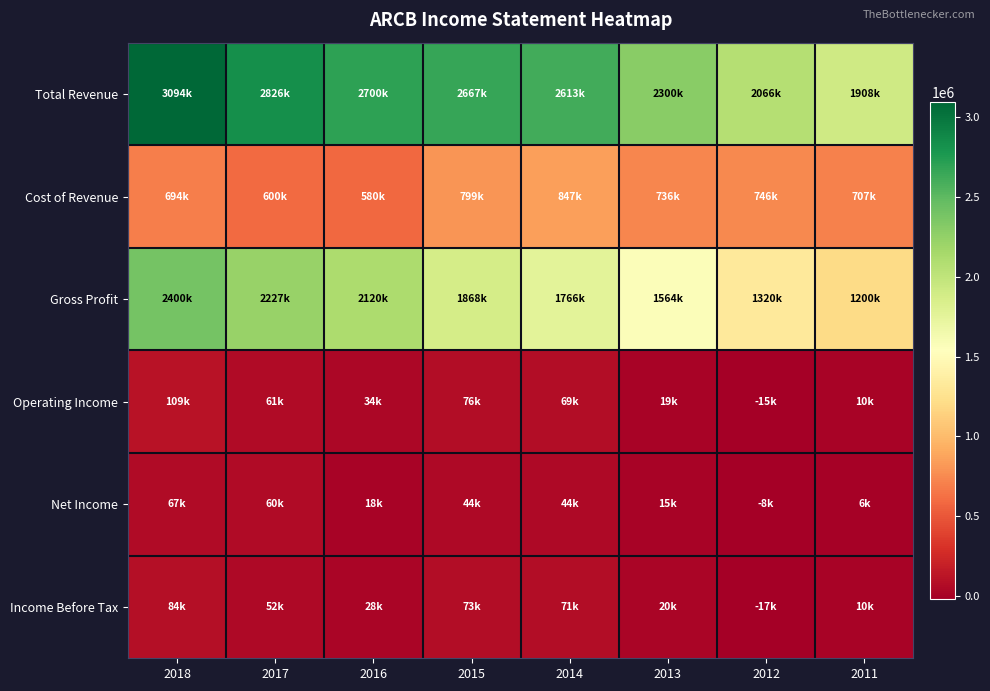

What is the total value across all series at 2013?

4652800